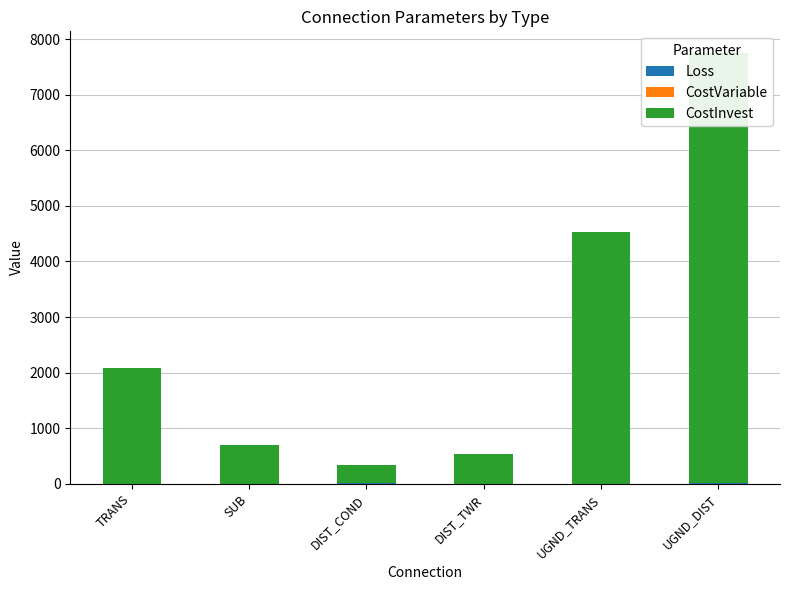

Reading right to left, list all the values displayed in this chart.

Loss: 7.0	0.7	0.0	7.0	0.4	0.7
CostVariable: 0.0	0.0	0.0	1.1	0.0	0.9
CostInvest: 7746.9	4531.4	539.8	323.9	688.4	2084.1